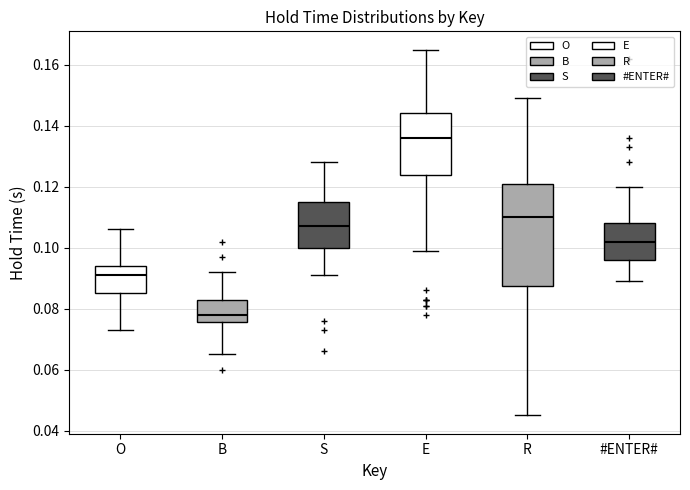

Which box has the highest median line?

E